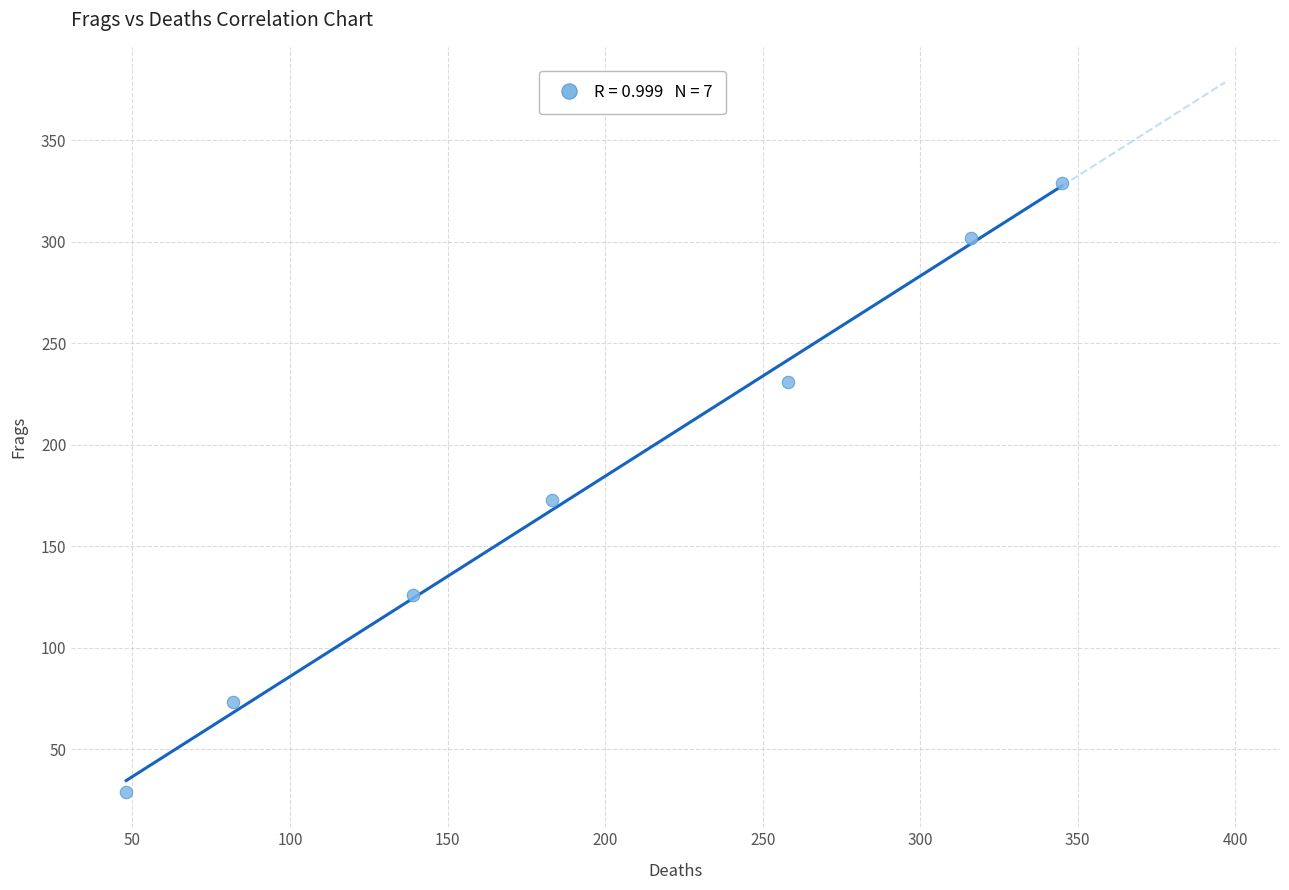

What is the range of X values (max minus min)?

297